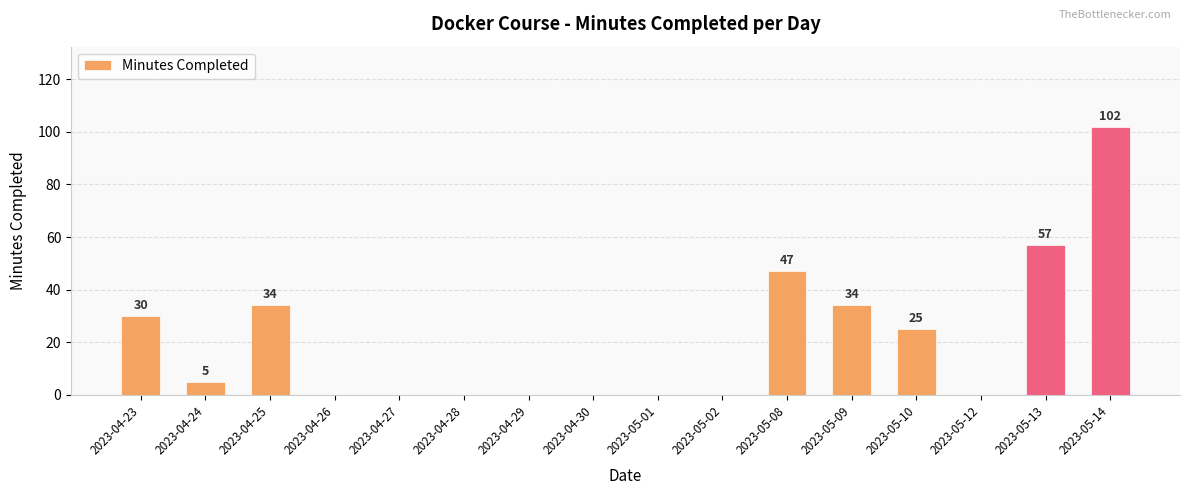

What is the difference between the values at 2023-04-24 and 2023-05-14?

97